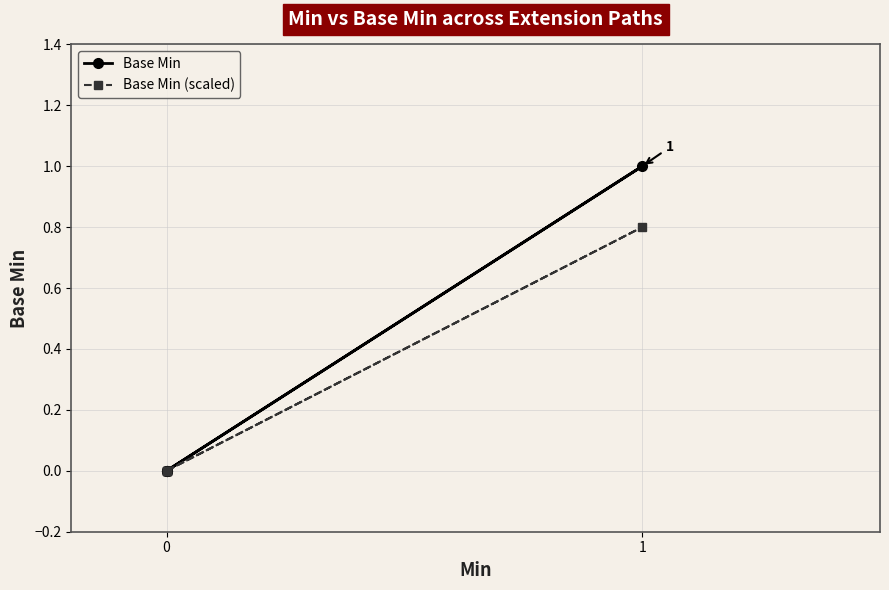

Which series changed the most between 0 and 4?

Base Min